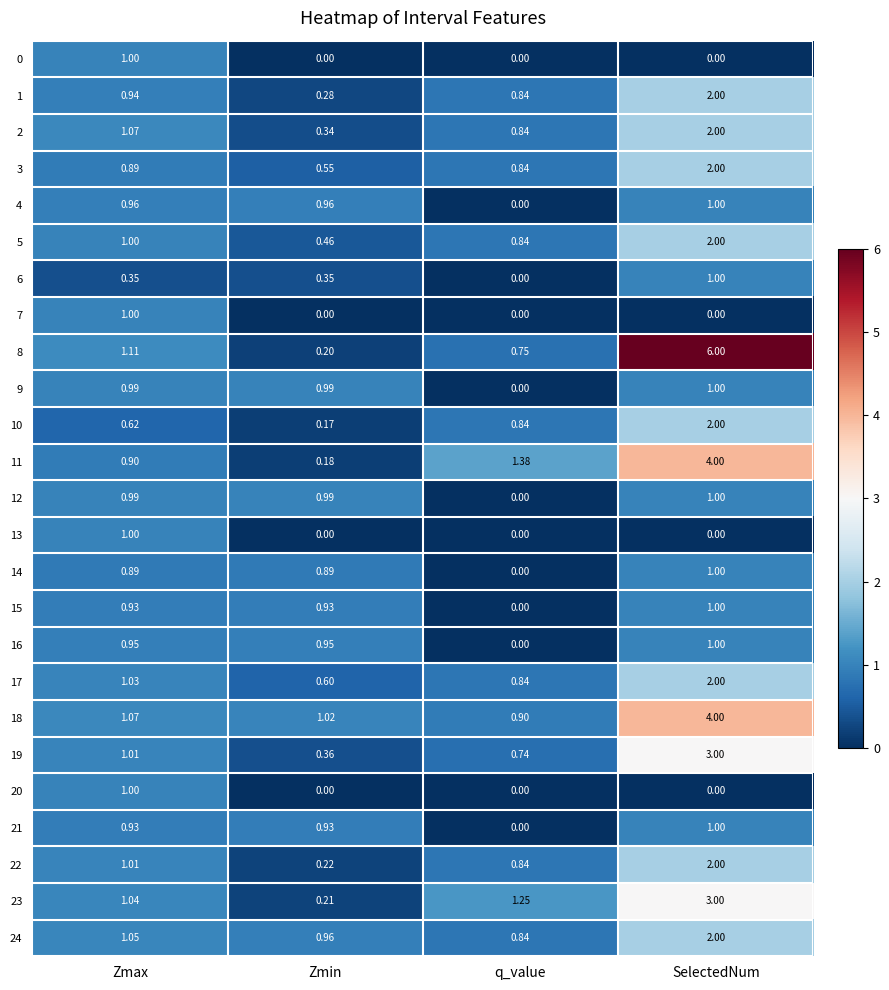

Rank the categories by 3 value from highest to lowest.

SelectedNum, Zmax, q_value, Zmin